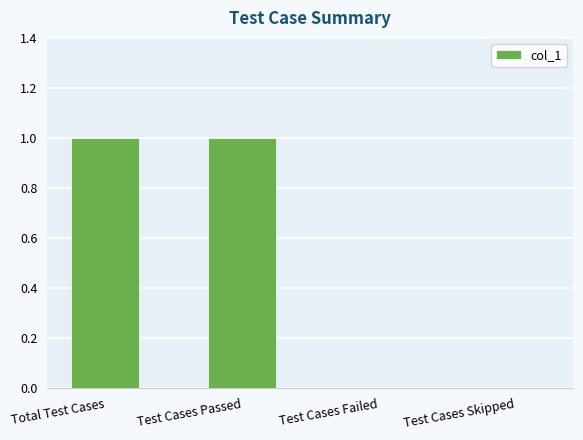

How many data points does each series have?

4